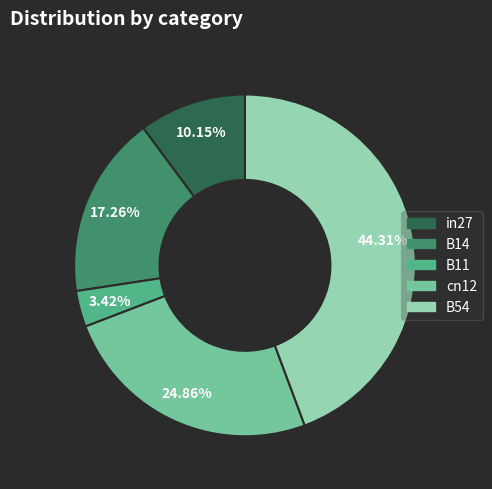

Rank the categories by value from lowest to highest.

B11, in27, B14, cn12, B54